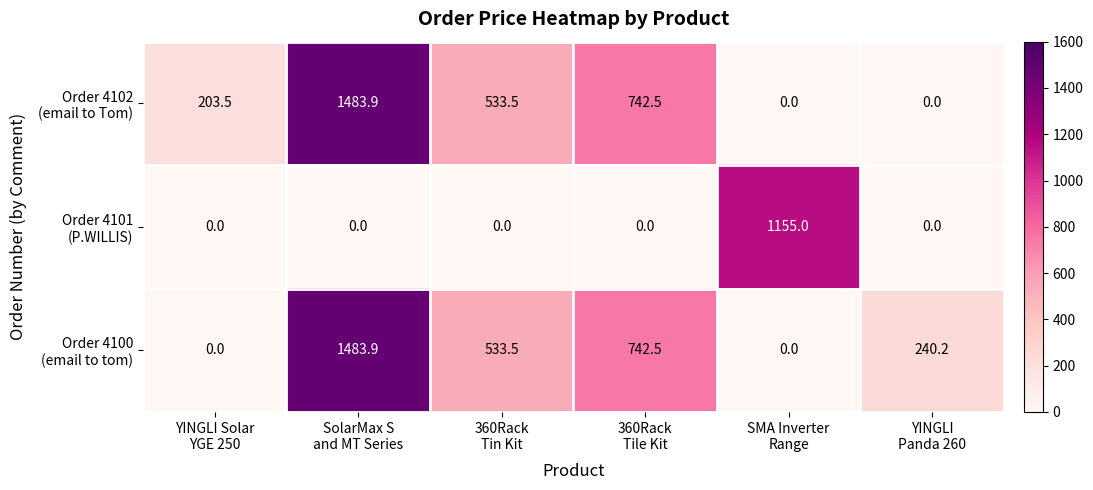

What is the maximum value shown in the chart?

1483.9